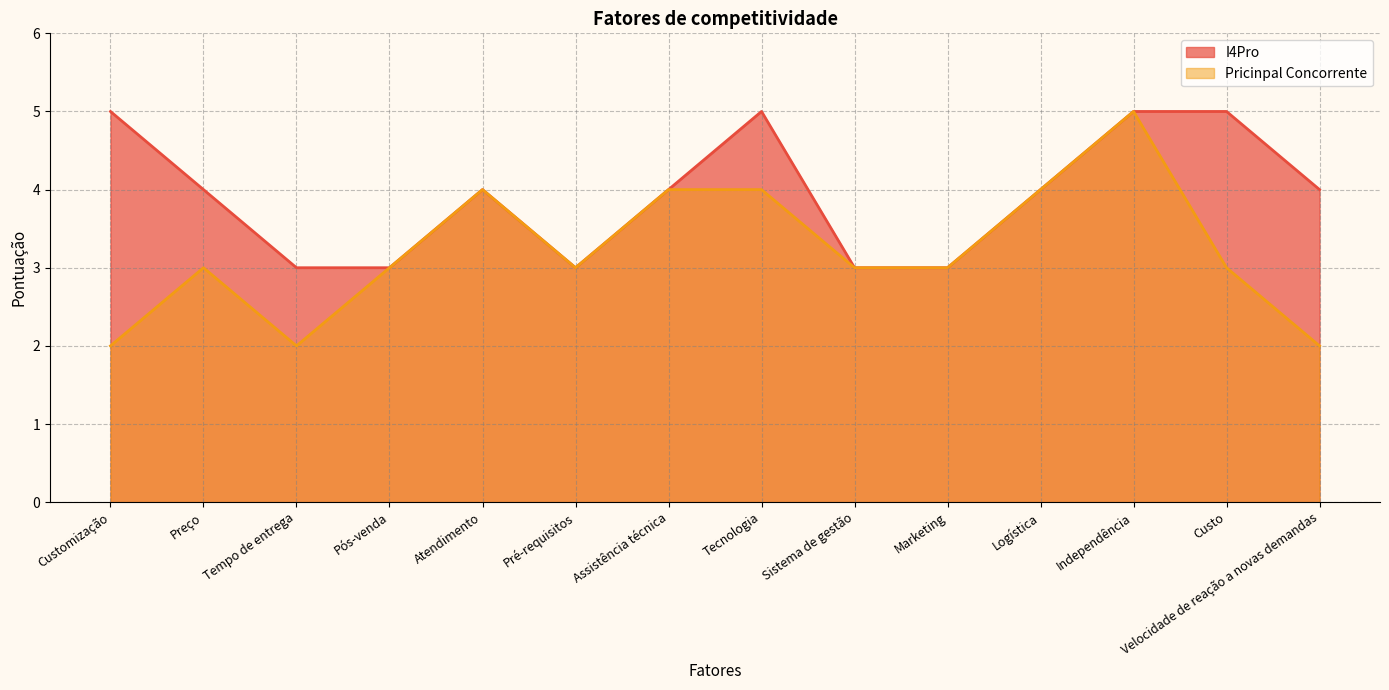

Reading right to left, transcribe all the data shown in this chart.

I4Pro: 4	5	5	4	3	3	5	4	3	4	3	3	4	5
Pricinpal Concorrente: 2	3	5	4	3	3	4	4	3	4	3	2	3	2